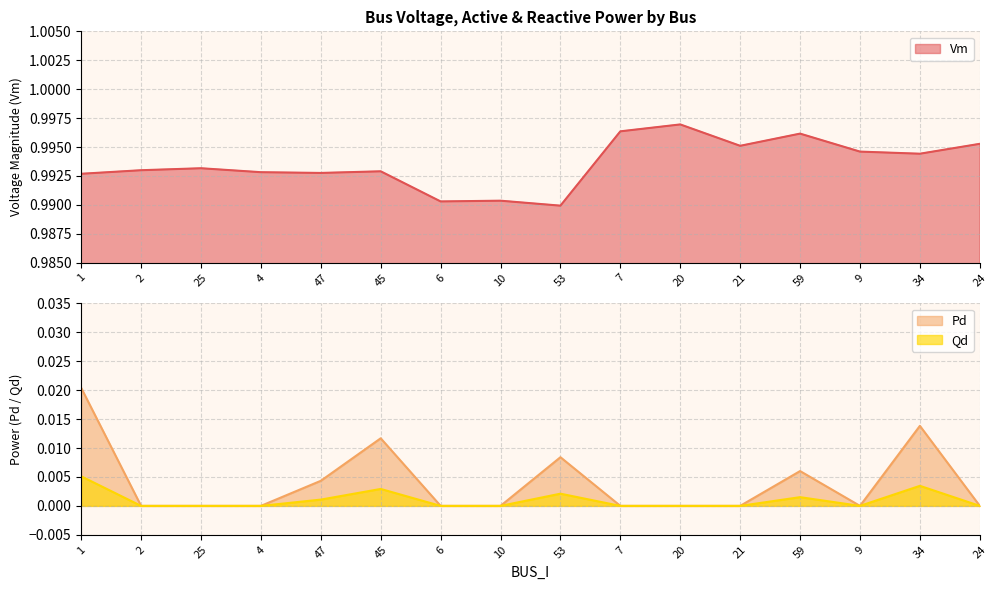

True or false: Pd has a value of 0.0 at 2.

True